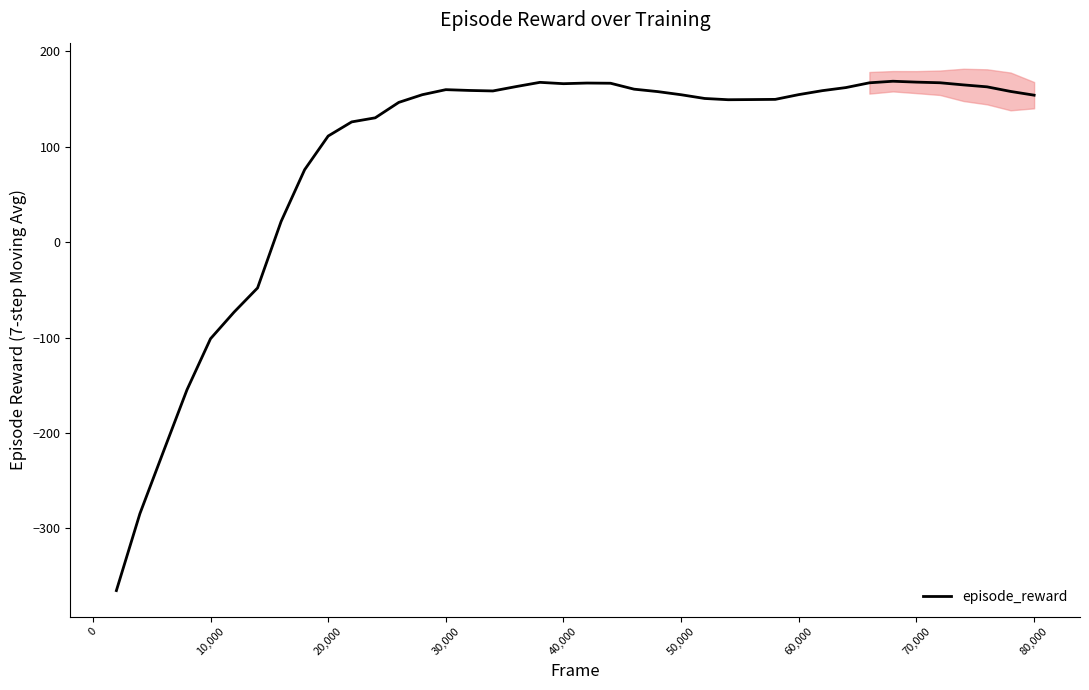

How many lines are shown in the chart?

1